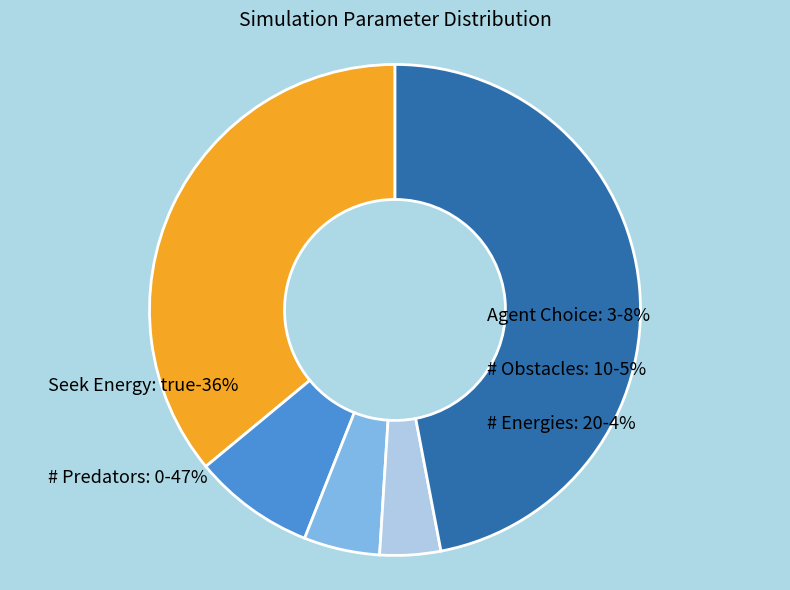

Is there a majority slice in this chart?

No